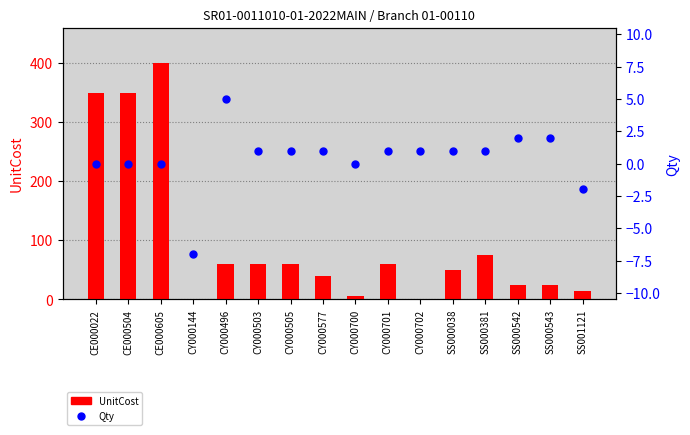

At how many categories does at least one series exceed 316?

3